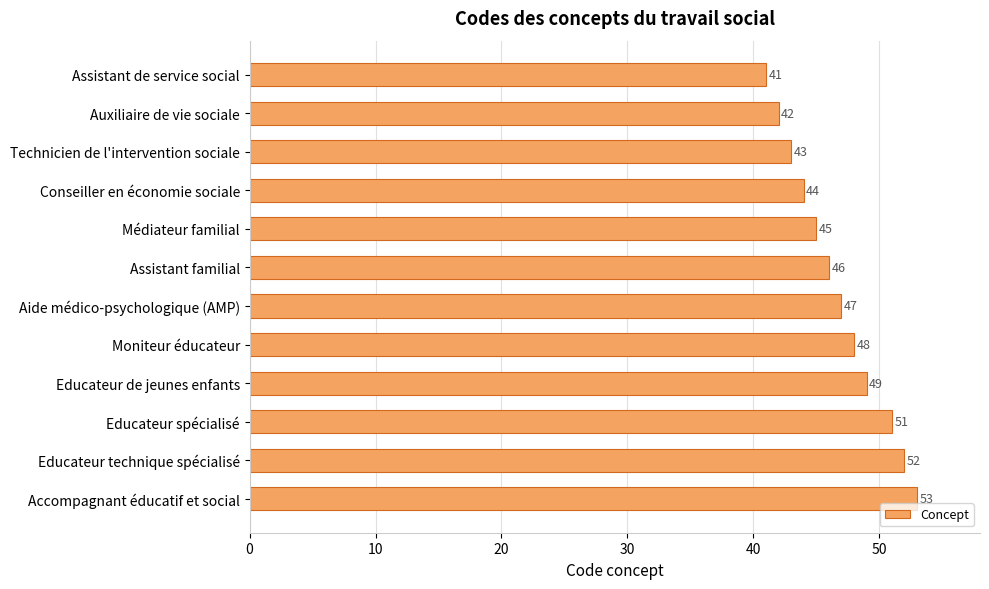

Reading bottom to top, transcribe all the data shown in this chart.

53	52	51	49	48	47	46	45	44	43	42	41